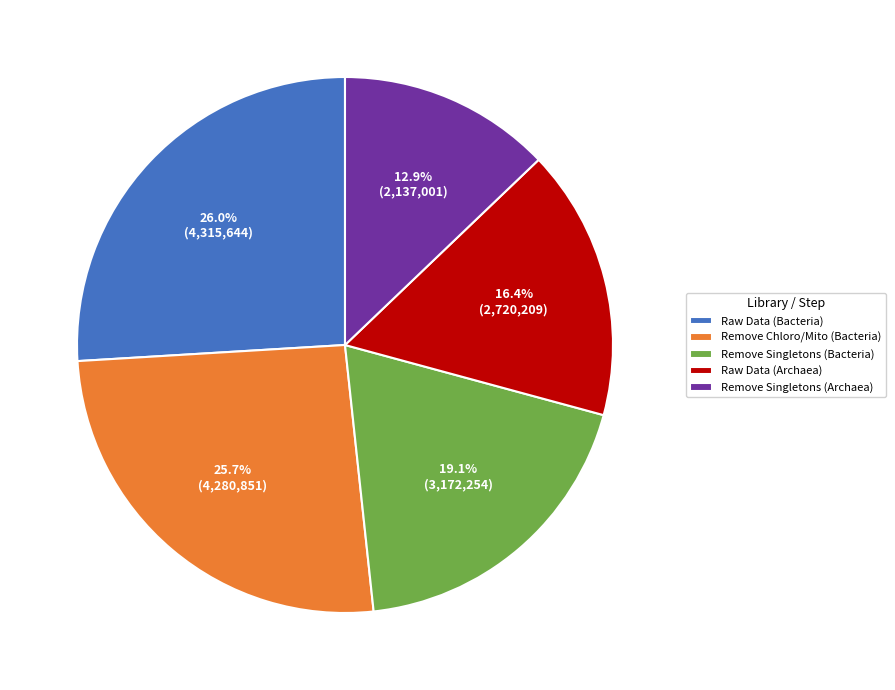

Is there a majority slice in this chart?

No